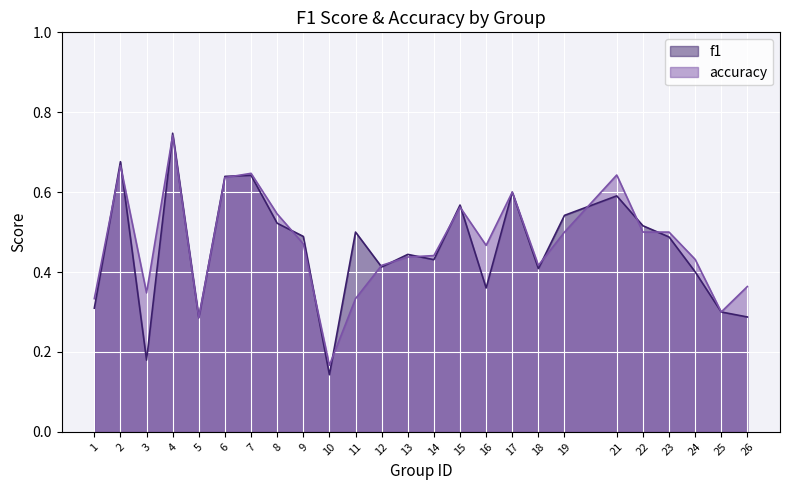

Reading right to left, extract all data points from this chart.

f1: 0.3	0.3	0.4	0.5	0.5	0.6	0.5	0.4	0.6	0.4	0.6	0.4	0.4	0.4	0.5	0.1	0.5	0.5	0.6	0.6	0.3	0.7	0.2	0.7	0.3
accuracy: 0.4	0.3	0.4	0.5	0.5	0.6	0.5	0.4	0.6	0.5	0.6	0.4	0.4	0.4	0.3	0.2	0.5	0.5	0.6	0.6	0.3	0.7	0.3	0.7	0.3